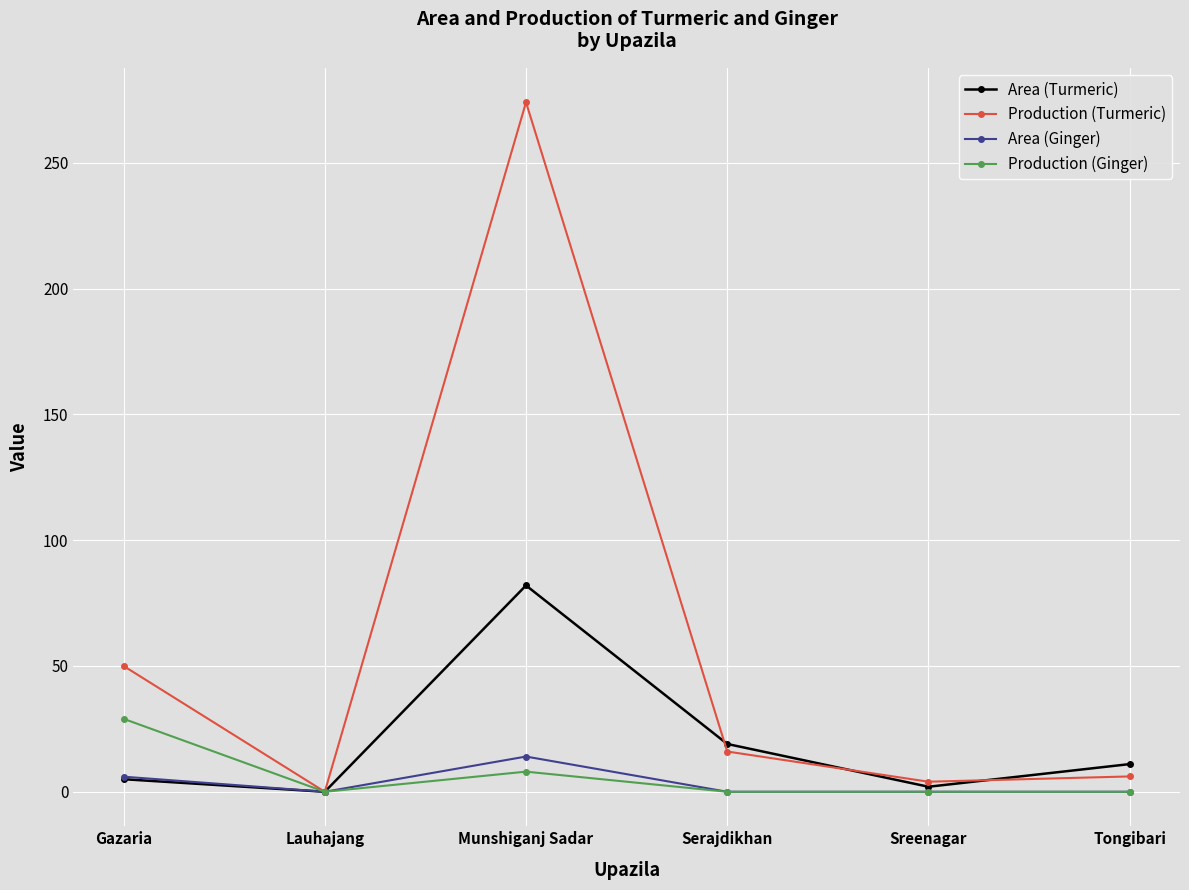

Reading left to right, extract all data points from this chart.

Area (Turmeric): Gazaria=5.0	Lauhajang=0.0	Munshiganj Sadar=82.0	Serajdikhan=19.0	Sreenagar=2.0	Tongibari=11.0
Production (Turmeric): Gazaria=50.0	Lauhajang=0.0	Munshiganj Sadar=274.0	Serajdikhan=16.0	Sreenagar=4.0	Tongibari=6.1
Area (Ginger): Gazaria=6.0	Lauhajang=0.0	Munshiganj Sadar=14.0	Serajdikhan=0.0	Sreenagar=0.0	Tongibari=0.0
Production (Ginger): Gazaria=29.0	Lauhajang=0.0	Munshiganj Sadar=8.0	Serajdikhan=0.0	Sreenagar=0.0	Tongibari=0.0